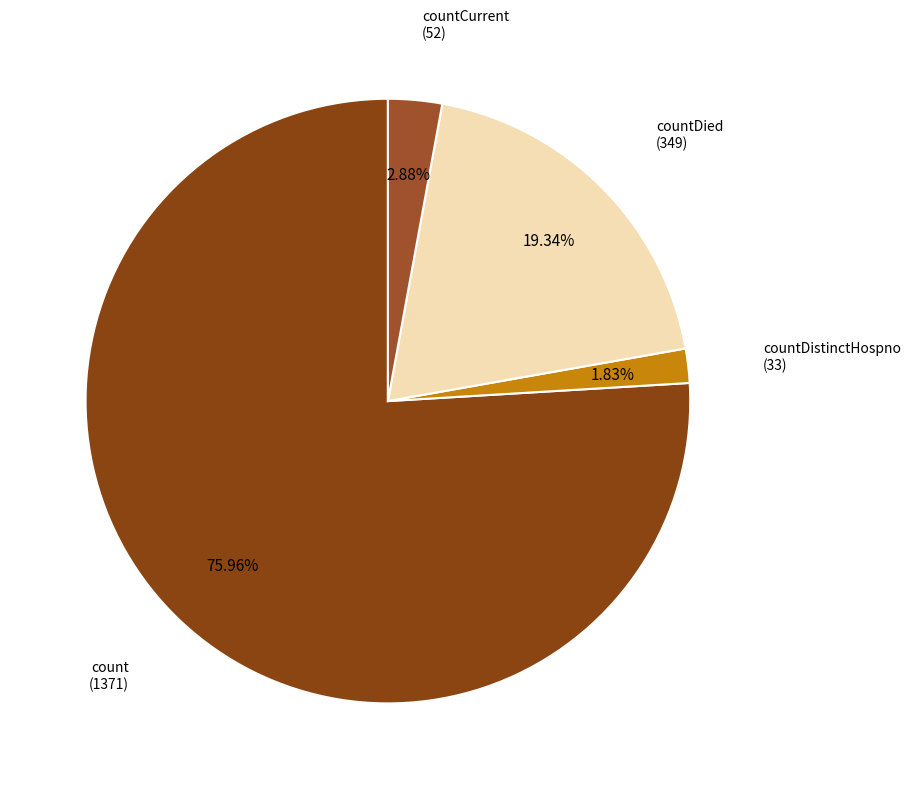

Is there any slice that represents more than half of the pie?

Yes